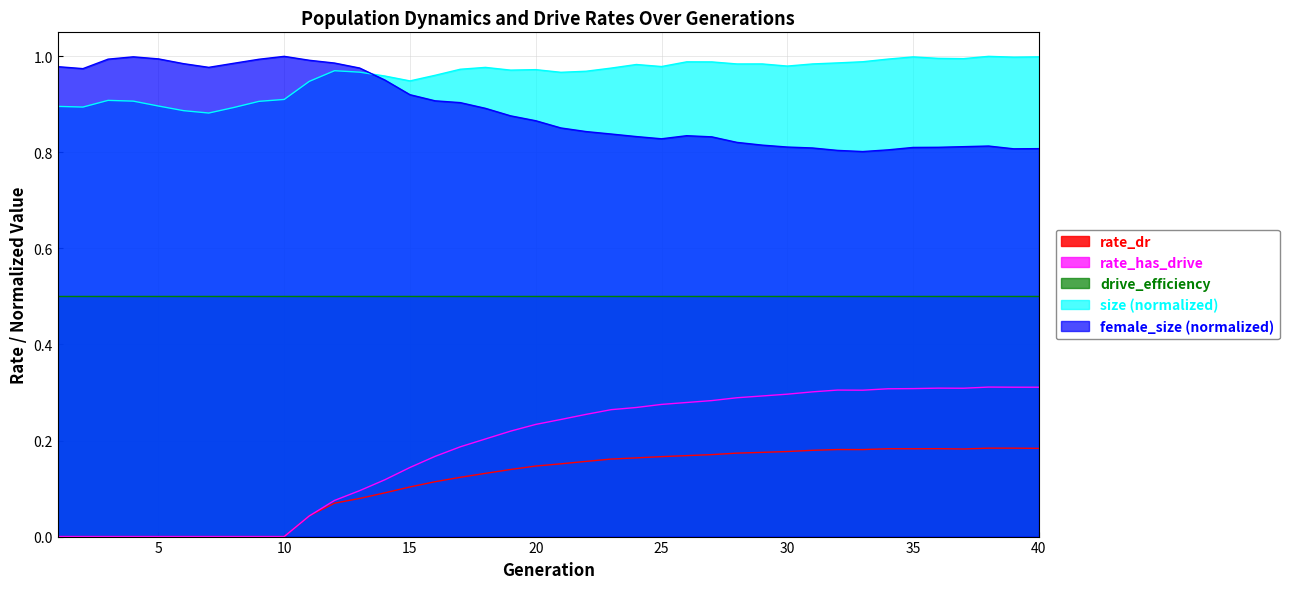

Which category has the highest value in the rate_has_drive series?

38